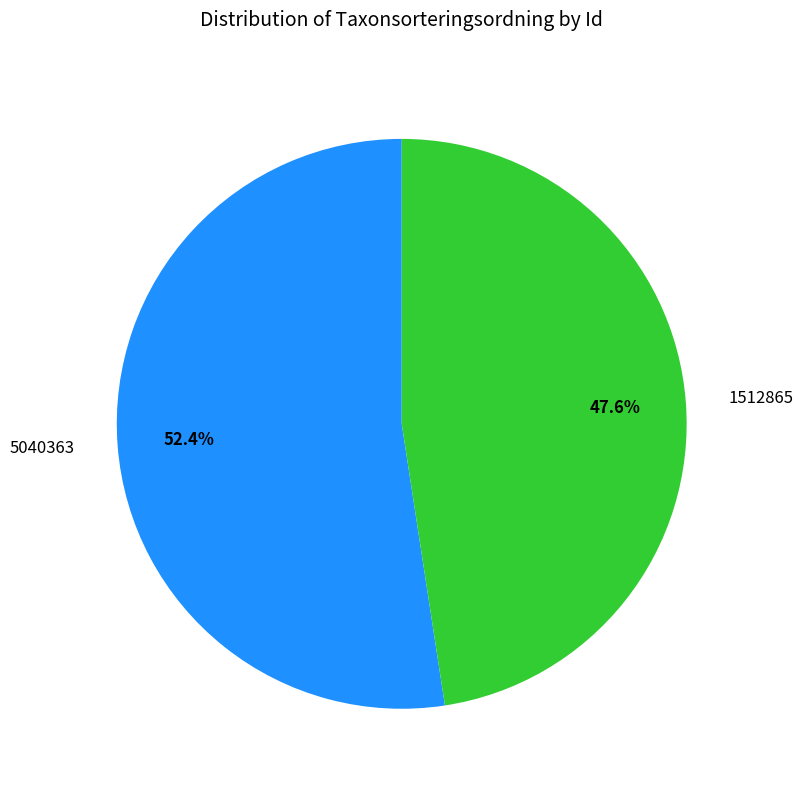

True or false: 5040363 accounts for 52% of the total.

True